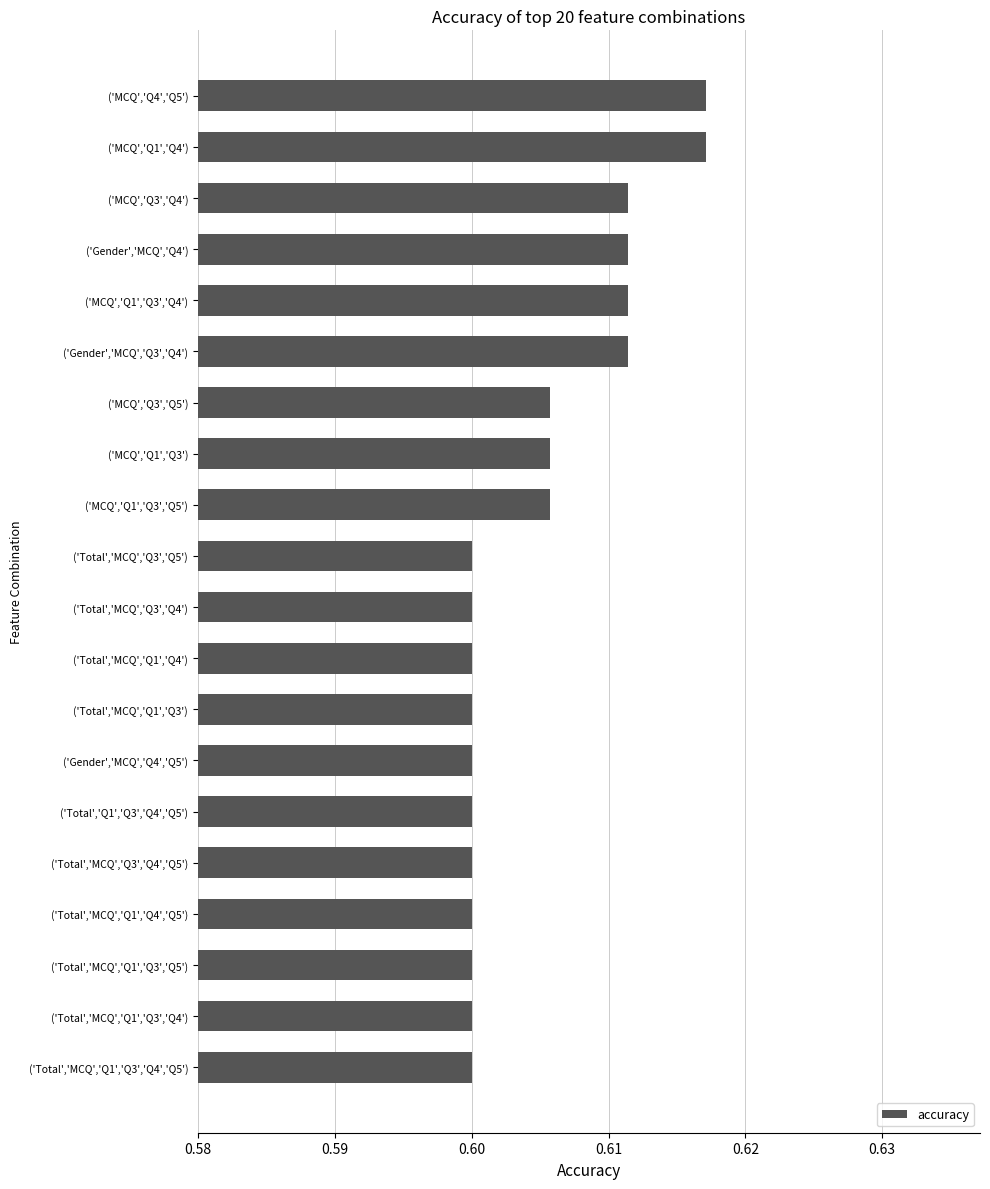

What is the sum of all values?

12.1